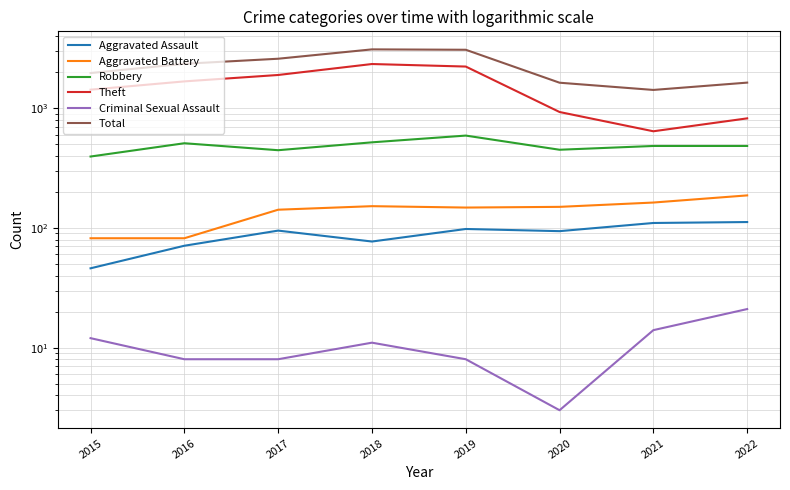

In Robbery, how many points are lower than both neighbors (excluding endpoints)?

2